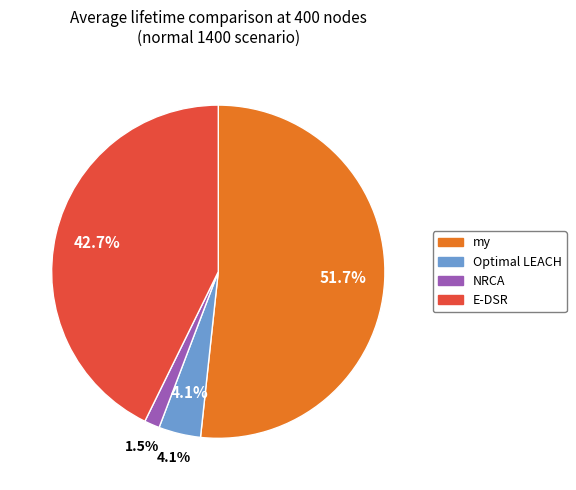

Count the number of slices in the pie.

4